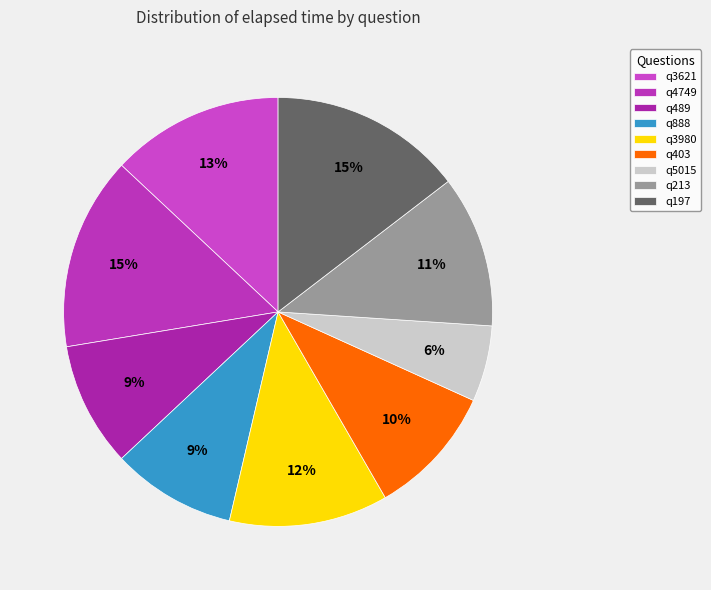

How much of the chart is everything except q213?

88.5%